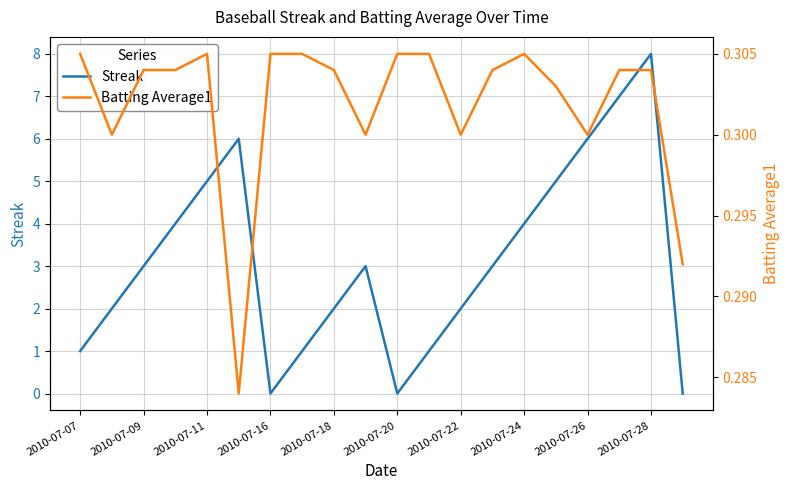

True or false: Batting Average1 and Streak cross at least once.

True